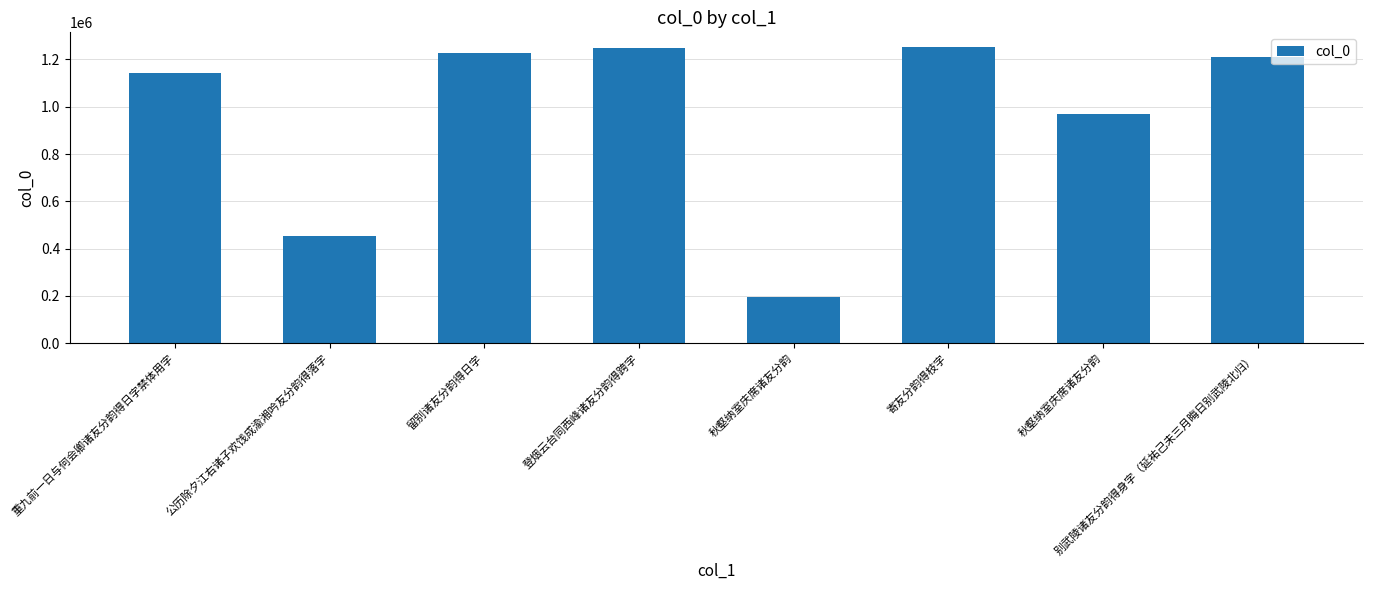

Are the bars horizontal?

No